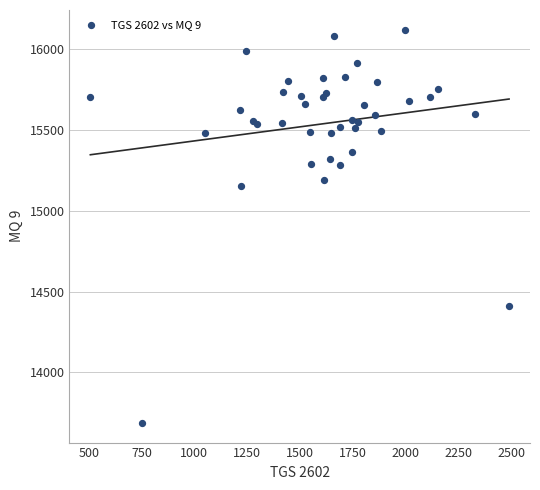

What Y value in the scatter plot is closest to 14903?

15153